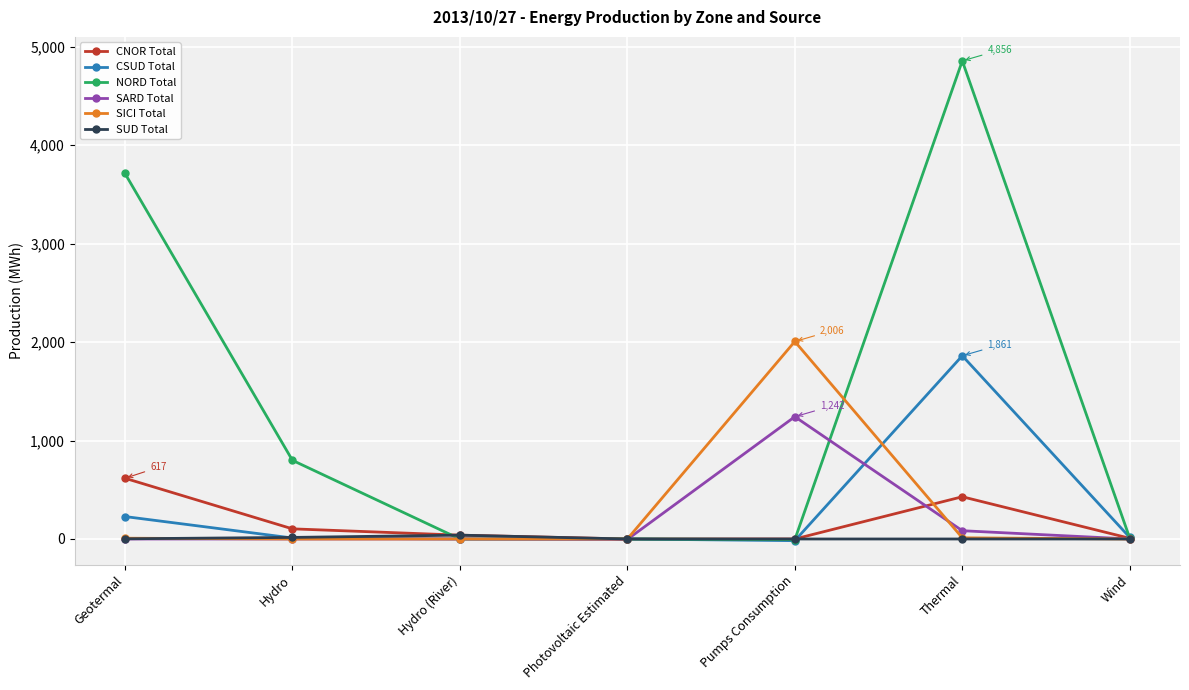

Which series has the largest total across all categories?

NORD Total